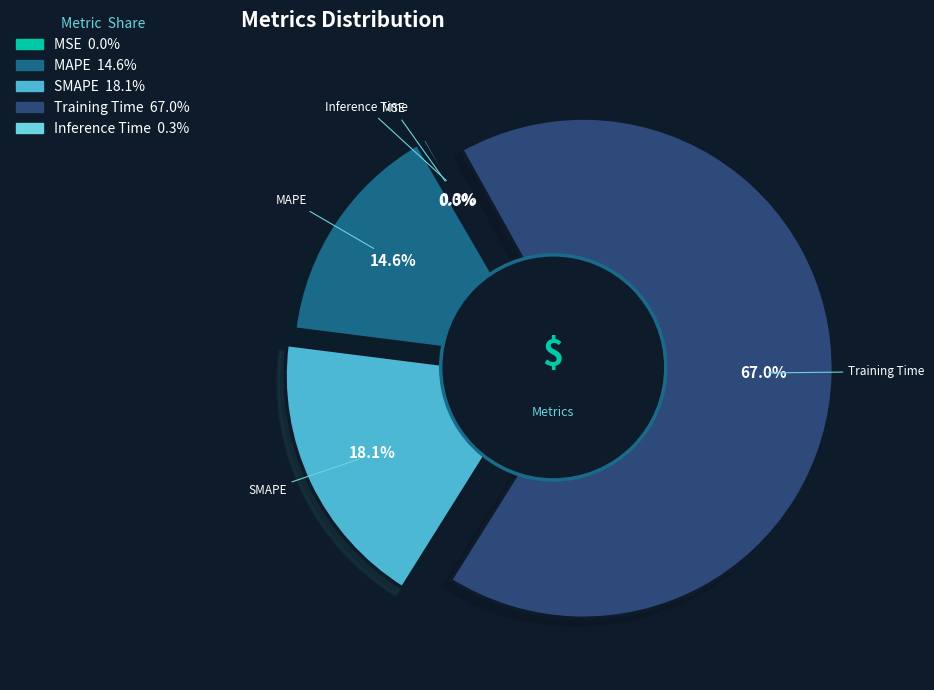

Is it true that MAPE is 15% of the pie?

True